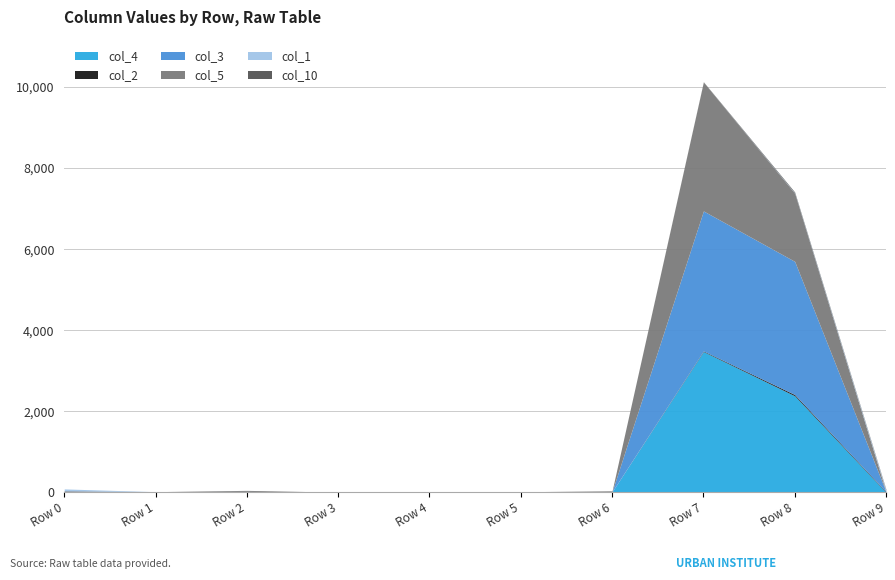

Which category has the highest value in the col_4 series?

Row 7